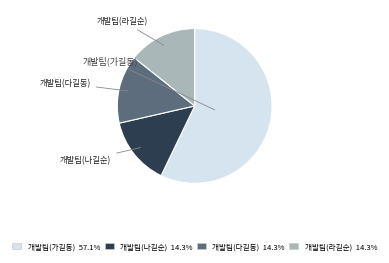

What is the largest slice in the pie chart?

개발팀(가길동)